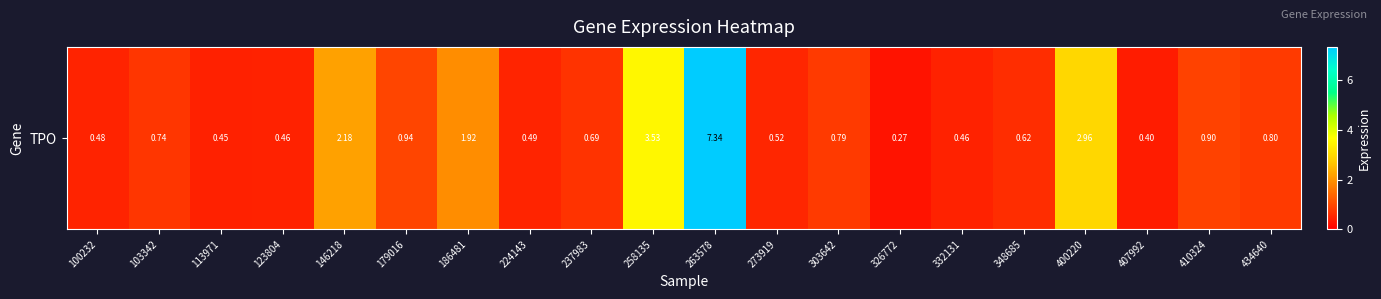

The chart shows a value of 0.9 at 224143. True or false?

False